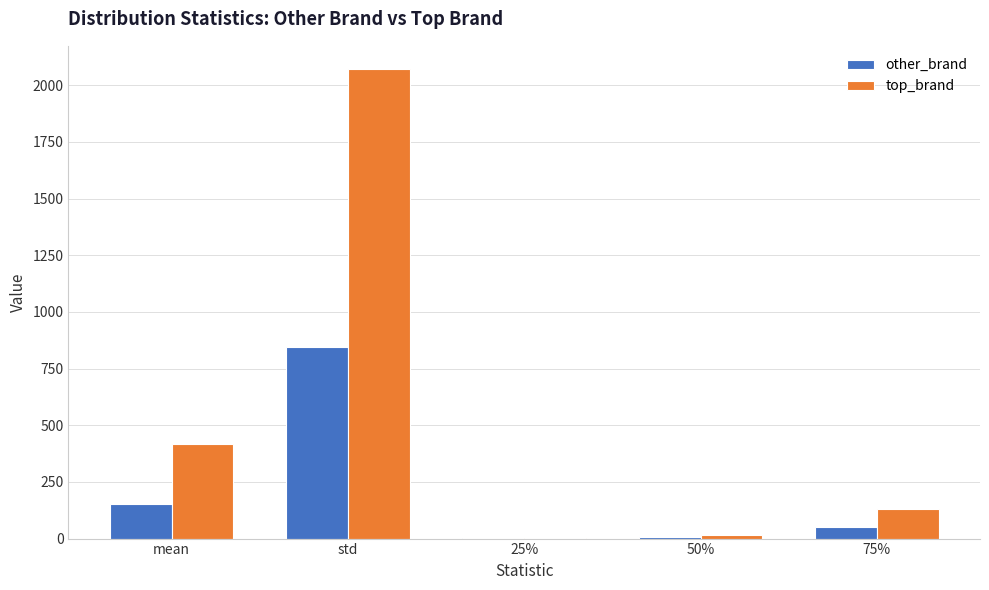

What is the spread (max minus min) of values at std?

1225.9